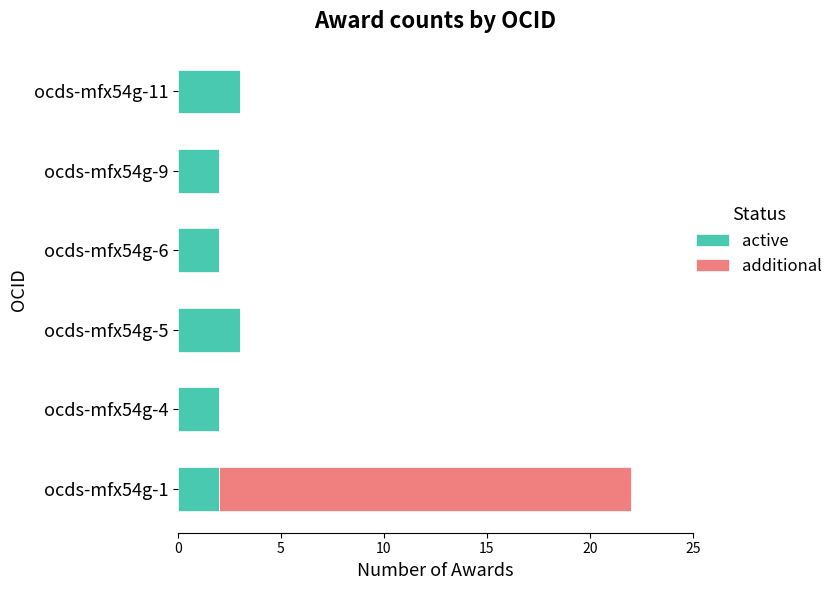

What is the sum of the active values at ocds-mfx54g-1 and ocds-mfx54g-4?

4